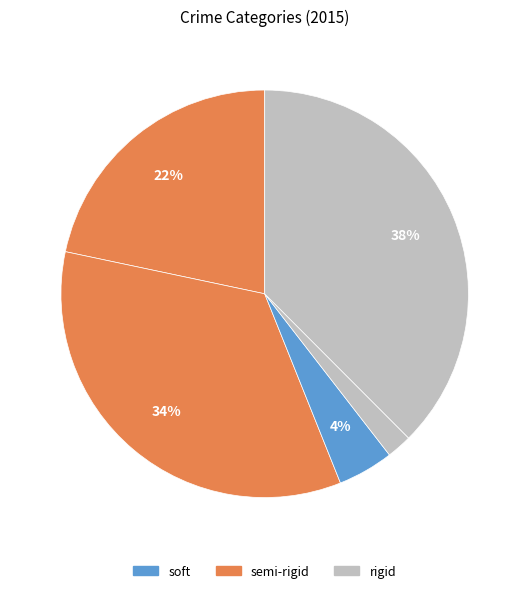

Count the number of slices in the pie.

5